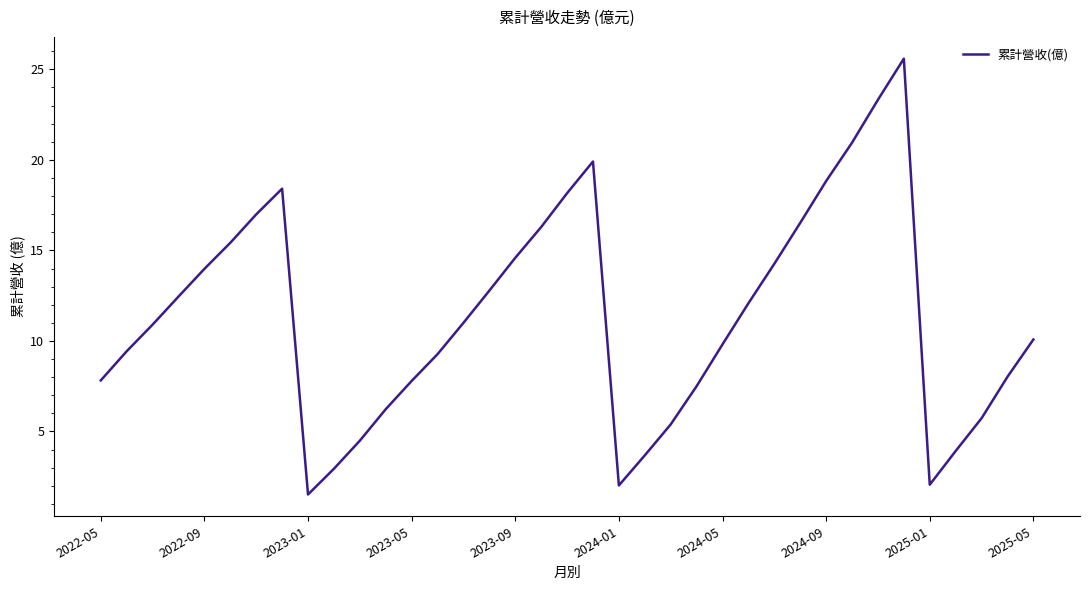

What is the difference between the maximum and minimum values?

24.1